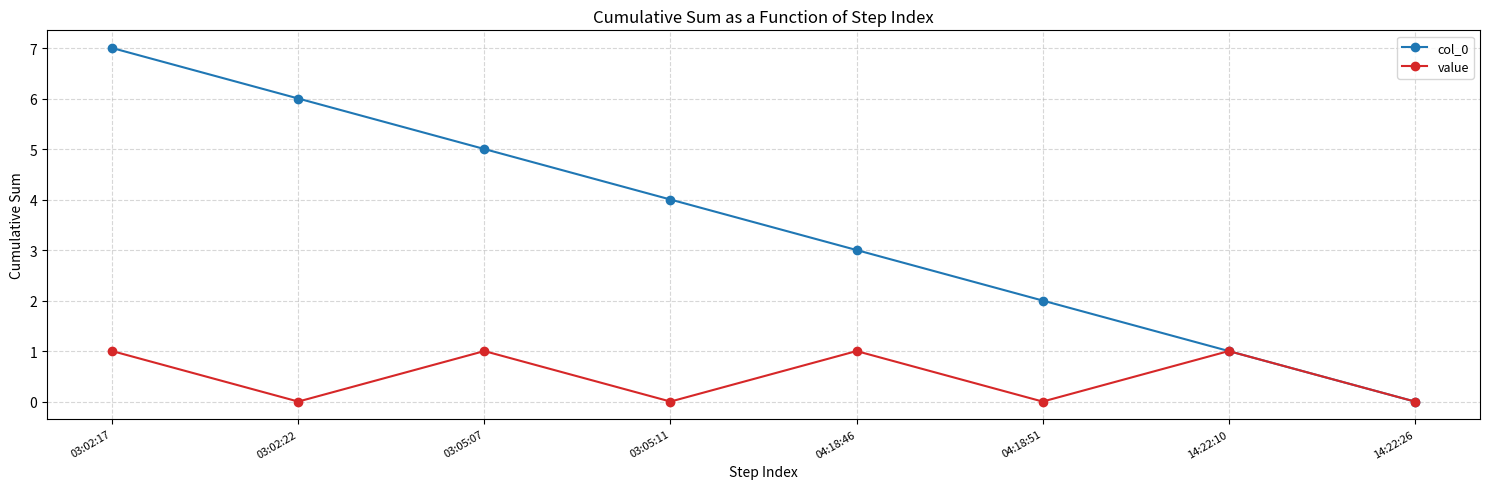

Reading left to right, extract all data points from this chart.

col_0: 7	6	5	4	3	2	1	0
value: 1	0	1	0	1	0	1	0